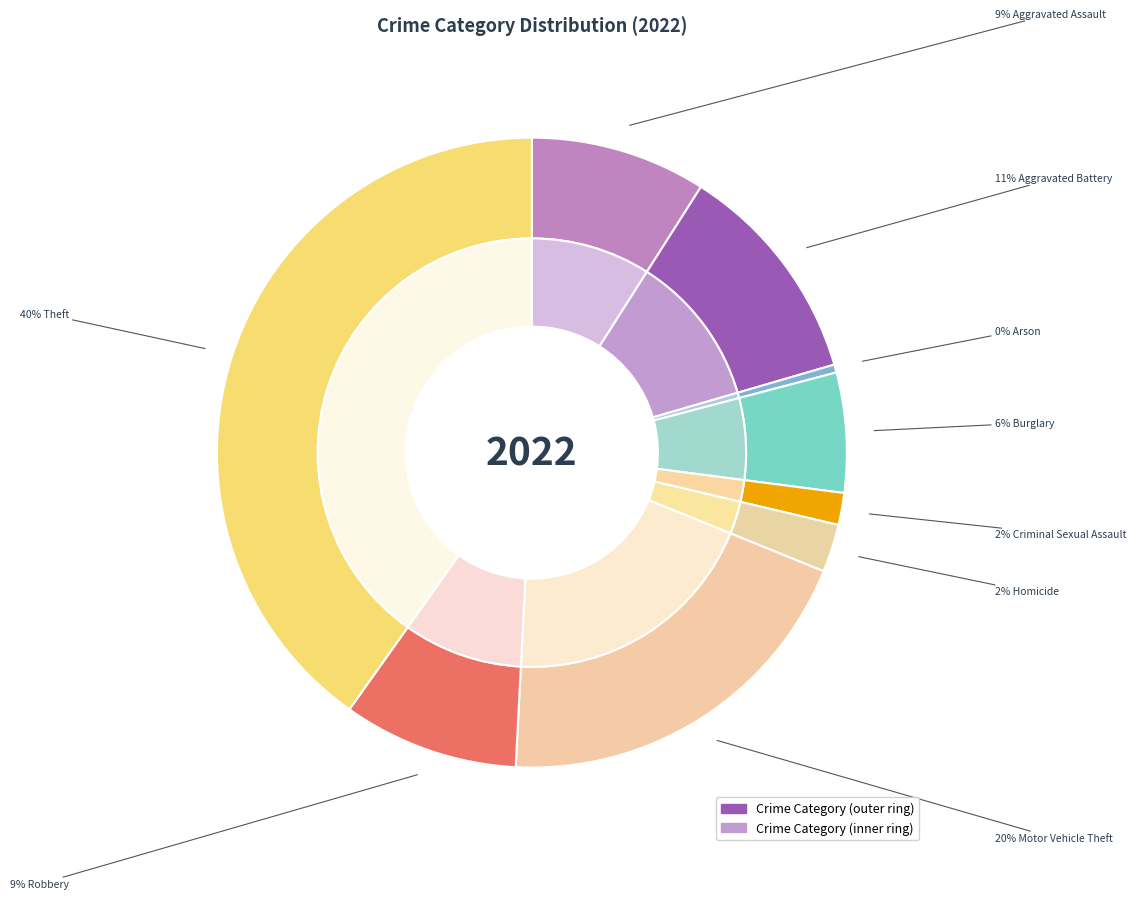

How much of the chart is everything except Arson?

99.6%